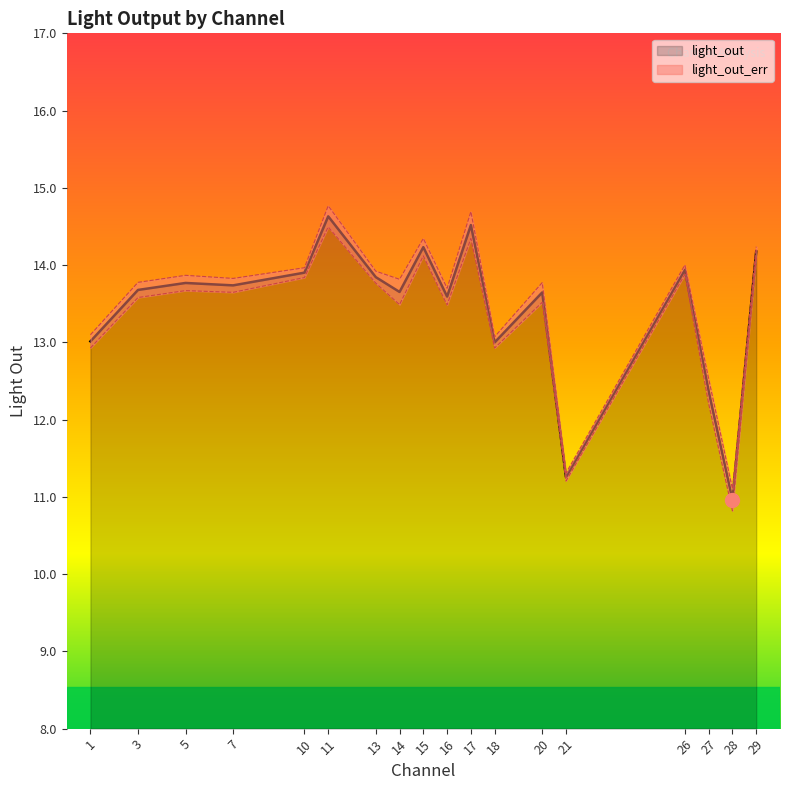

Reading left to right, what are all the values shown in this chart?

13.0	13.7	13.8	13.7	13.9	14.6	13.8	13.7	14.2	13.6	14.5	13.0	13.6	11.3	13.9	12.4	11.0	14.2